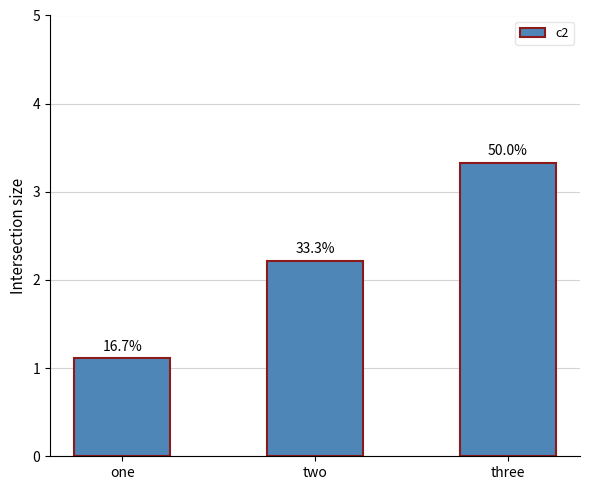

True or false: the data shows 3.2 at two.

False